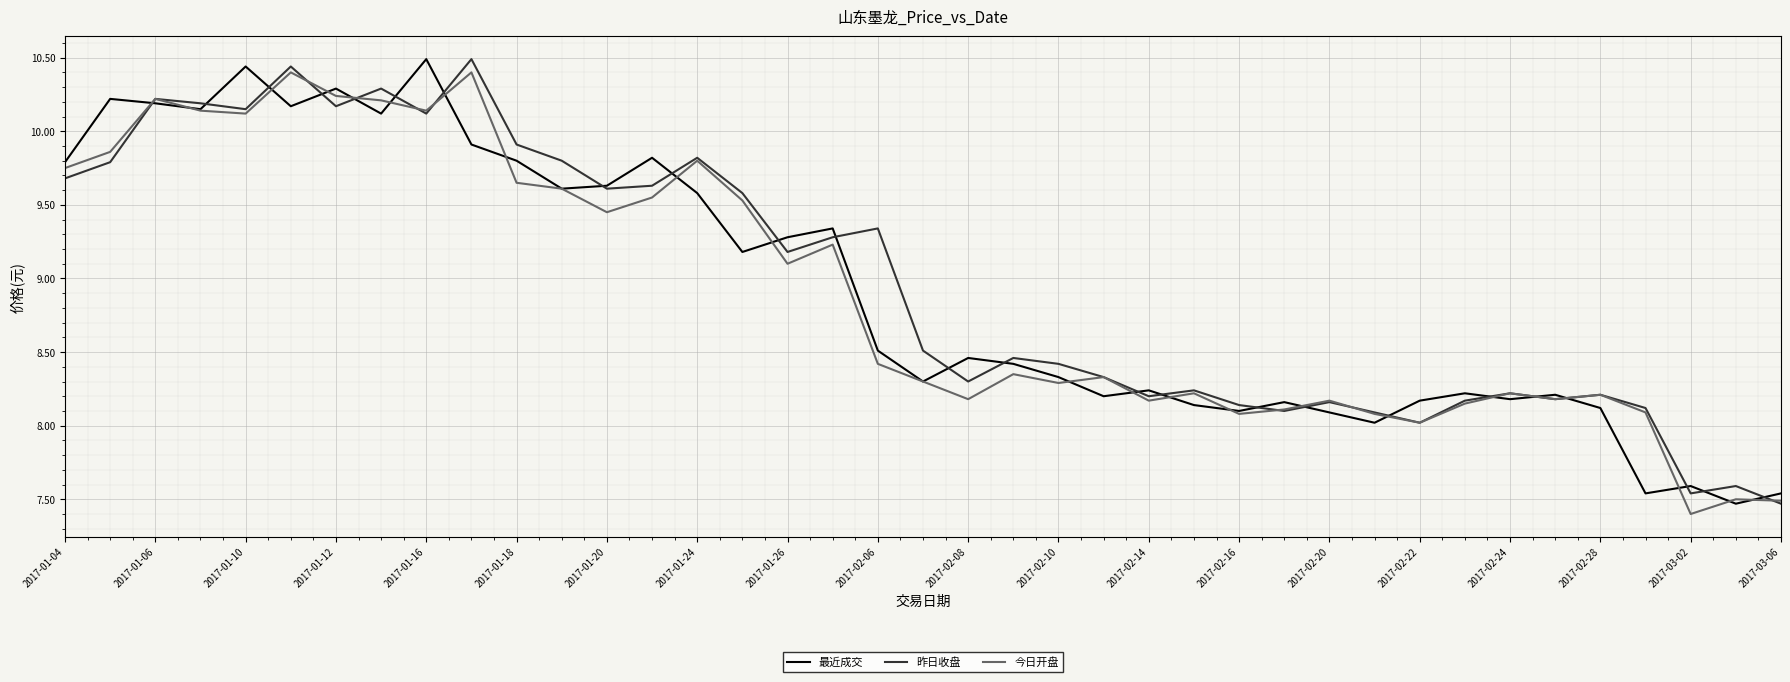

What is the smallest value displayed?

7.4